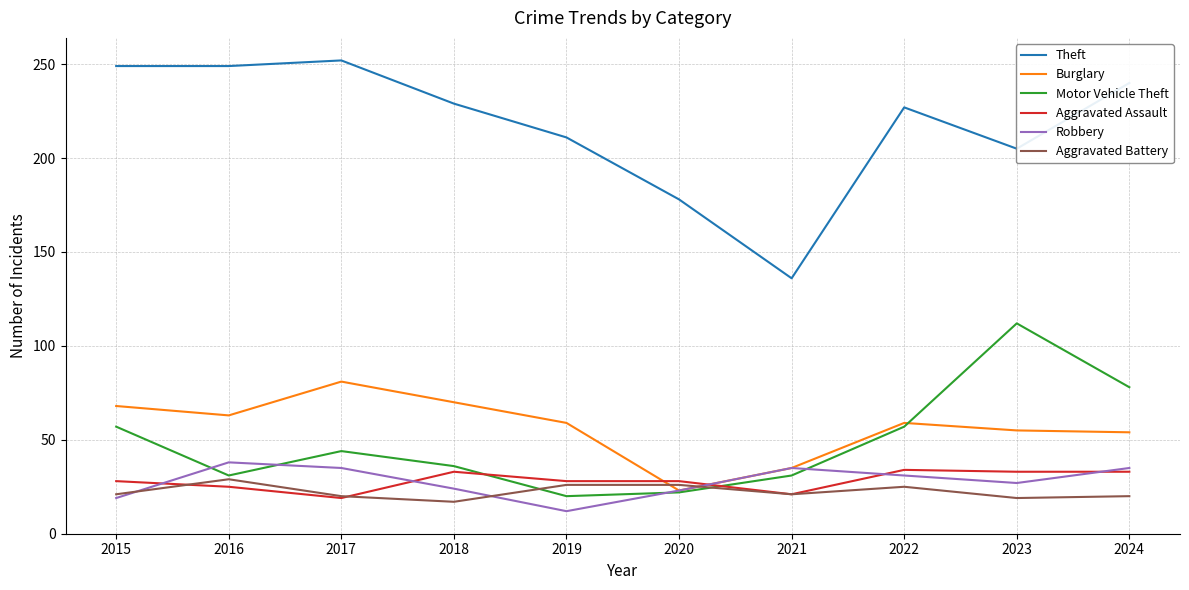

True or false: Burglary and Theft intersect in this chart.

False